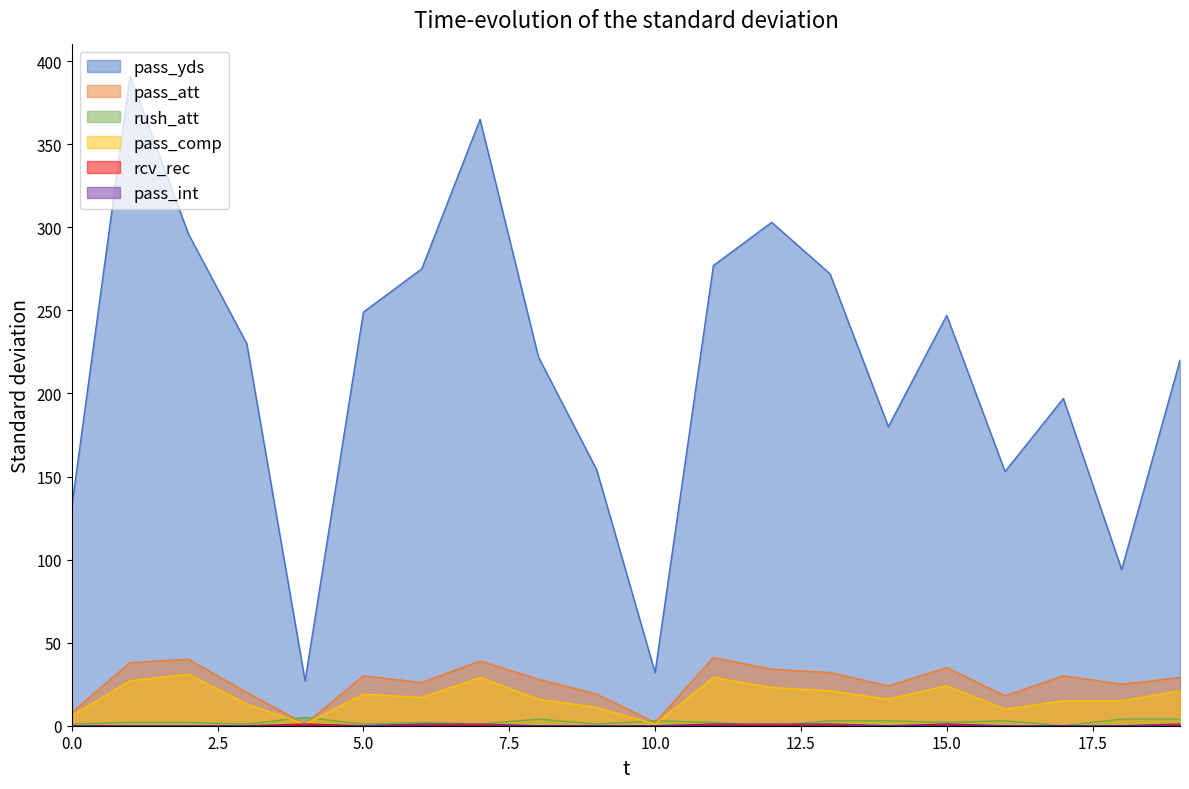

The value of pass_yds at 5.0 is 413. True or false?

False